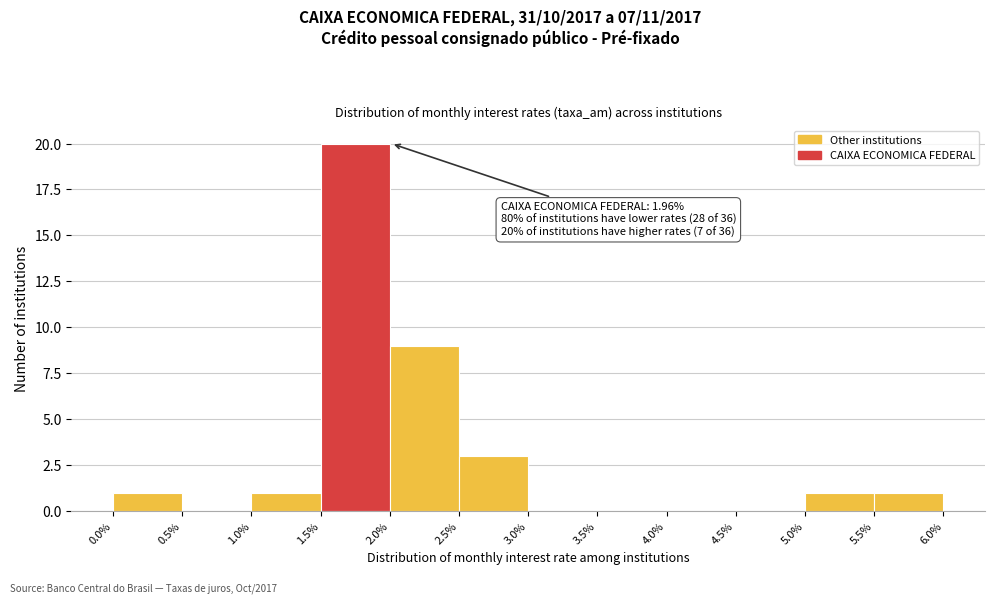

Which range on the x-axis has the tallest bar?

1.5% to 2.0%